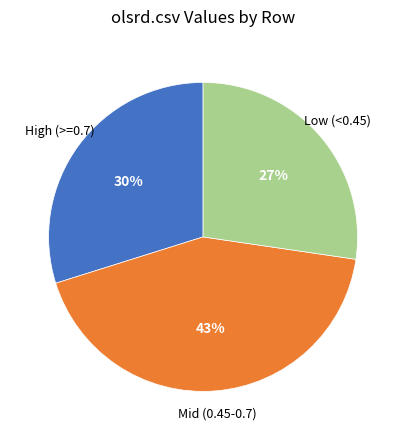

Is there any slice that represents more than half of the pie?

No